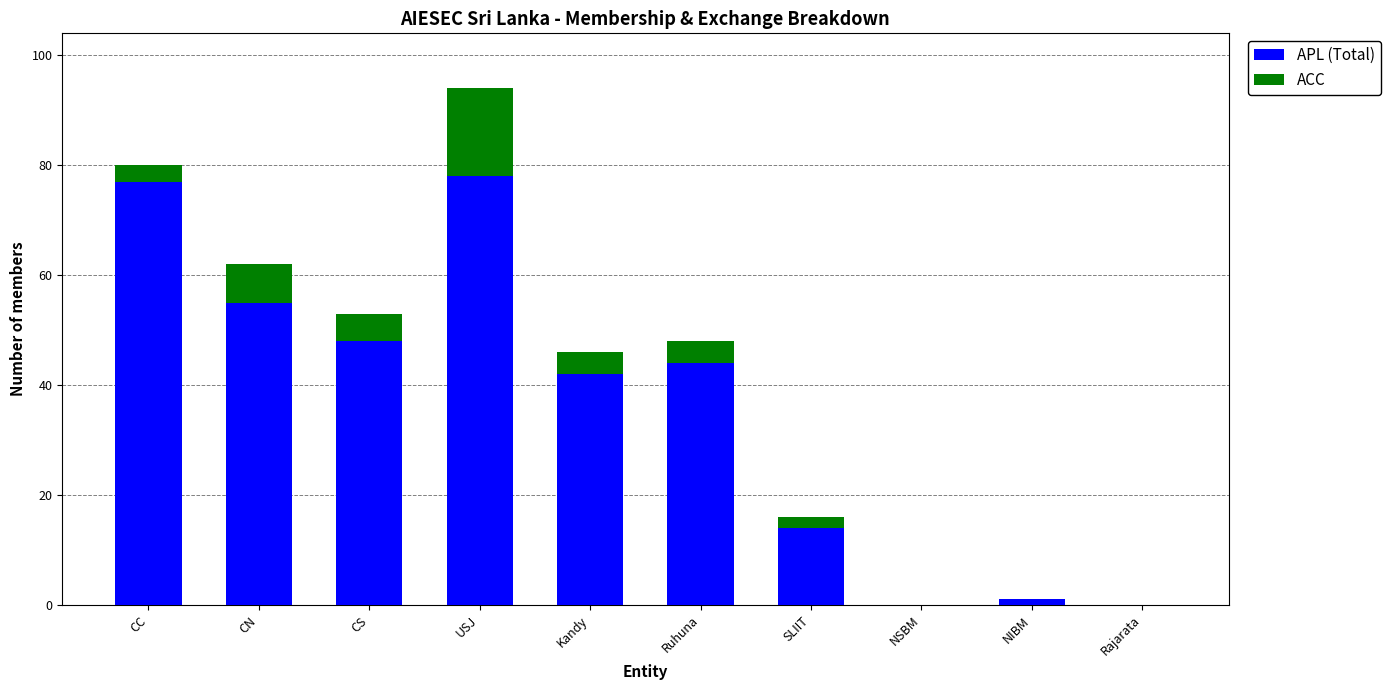

At which category is the sum across all series the highest?

USJ